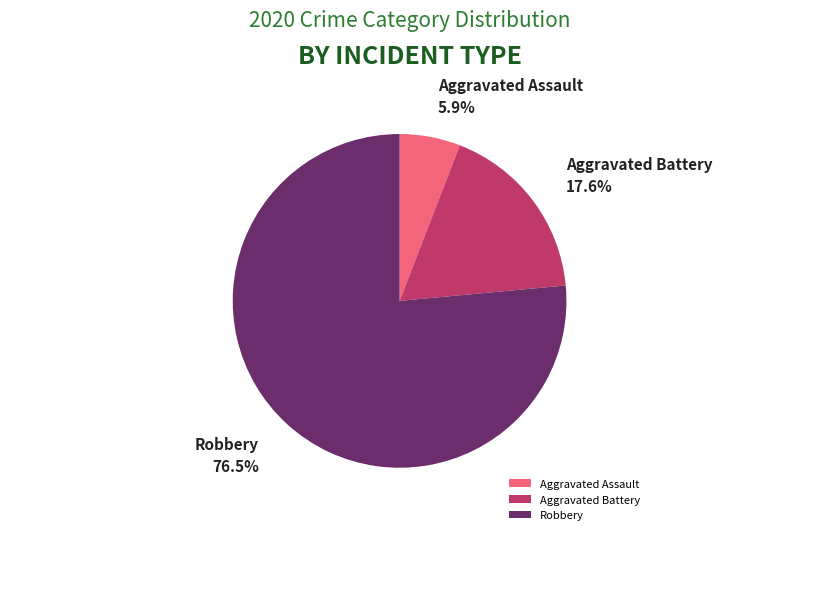

Is it true that Aggravated Battery is 18% of the pie?

True